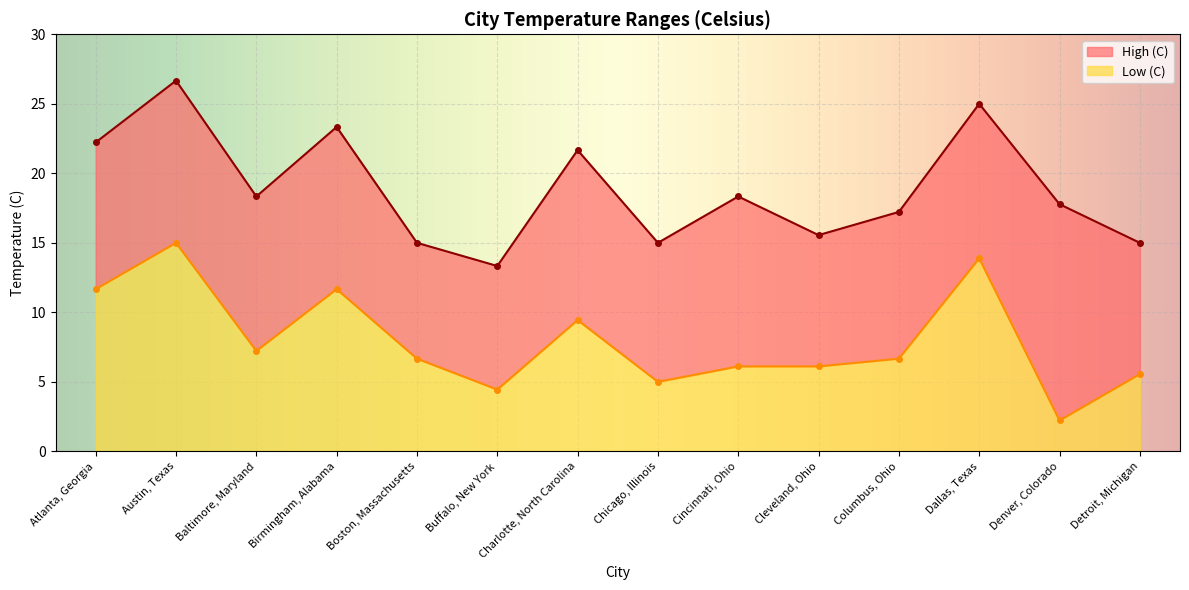

What is the sum of all High (C) values?

264.4